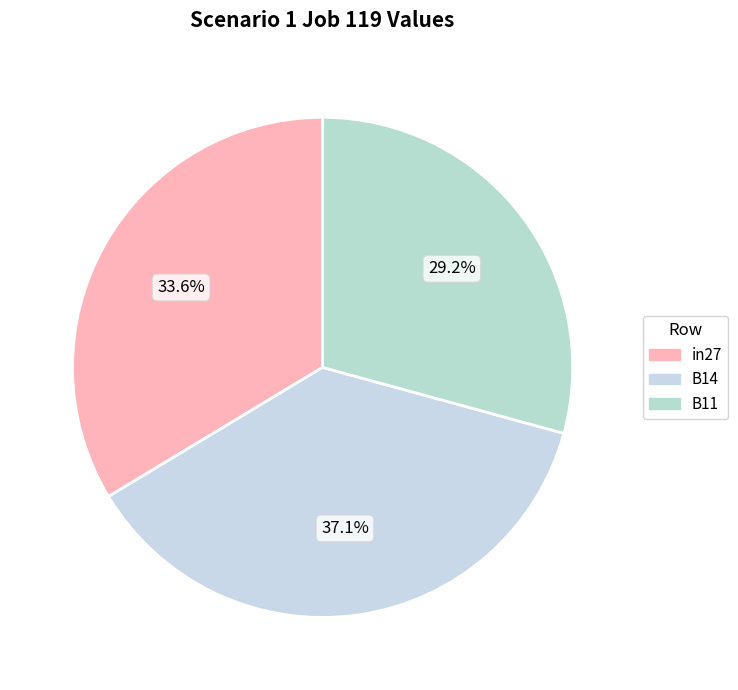

How many slices are in this pie chart?

3